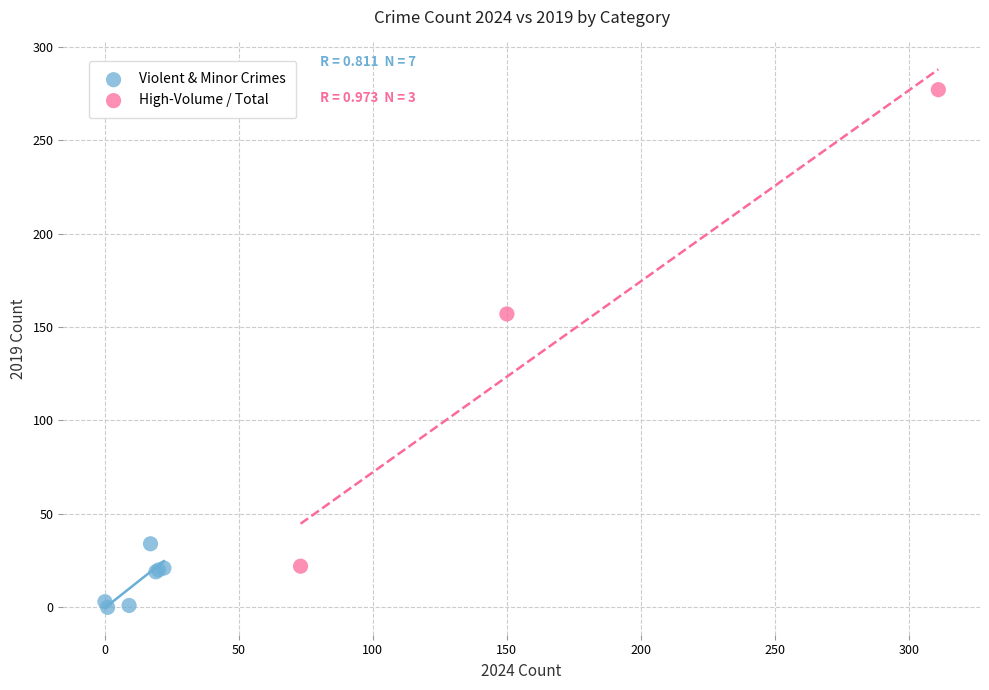

Which series reaches the maximum Y coordinate?

High-Volume / Total